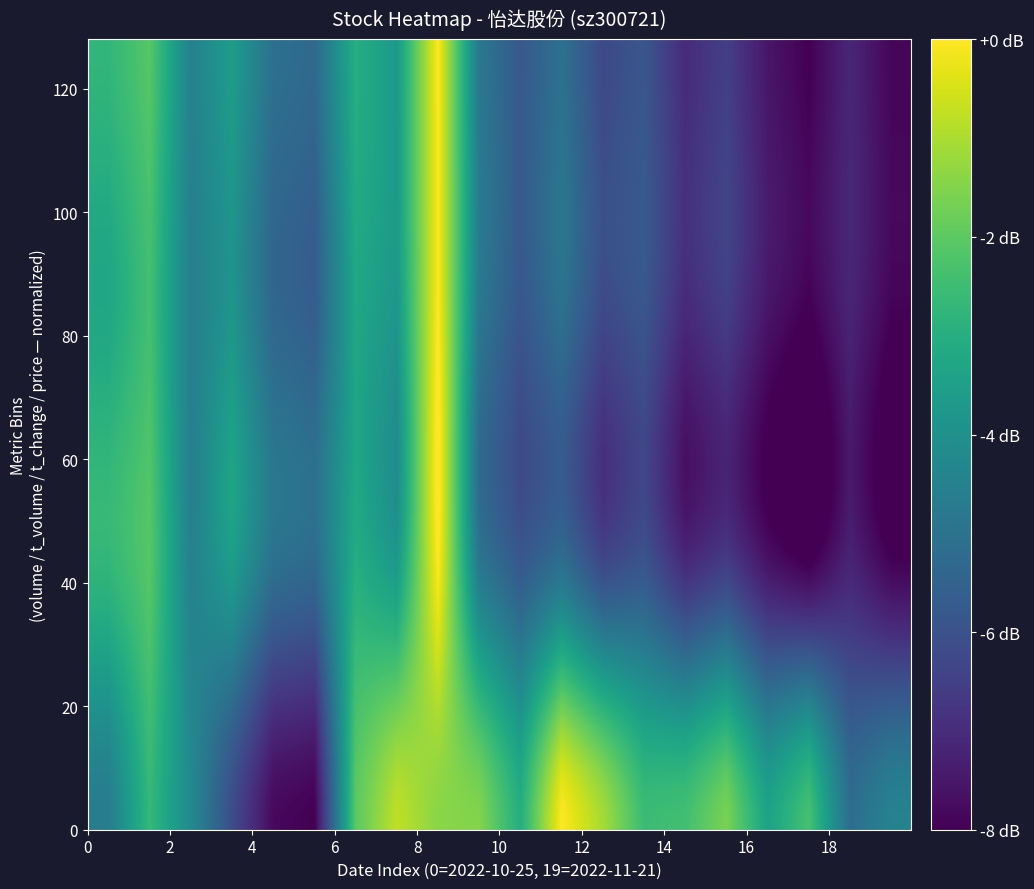

What is the smallest value displayed?

-8.0